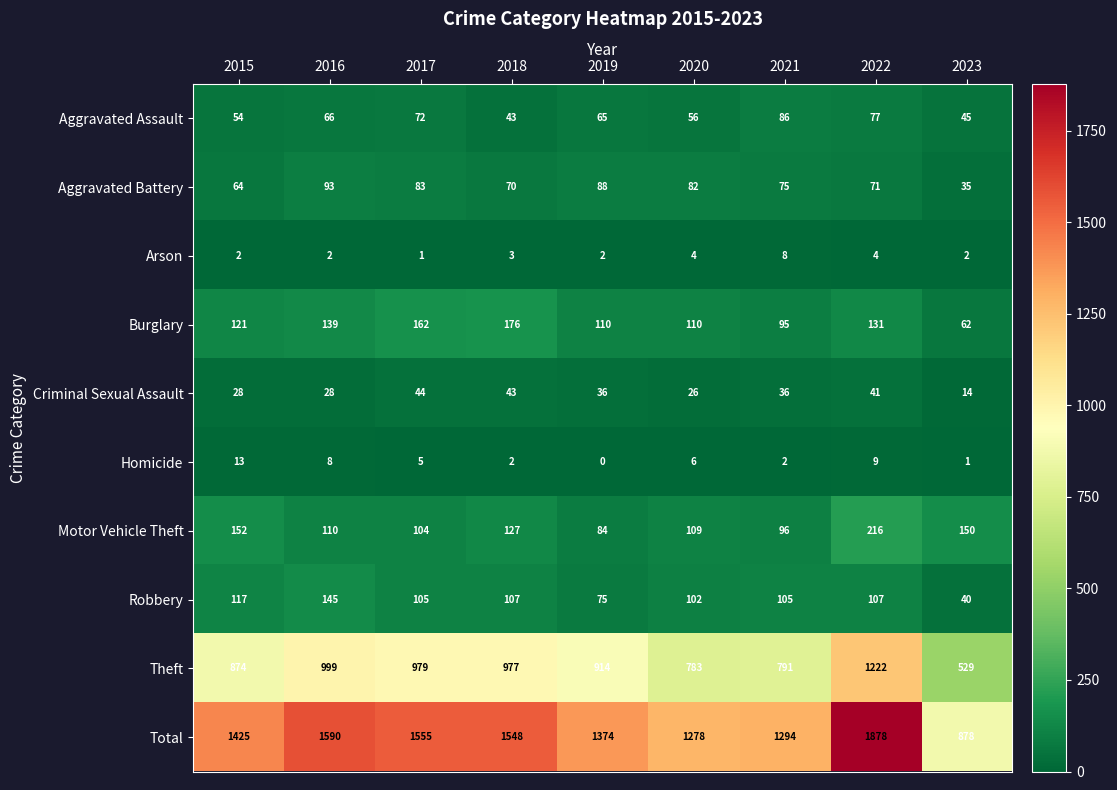

At how many categories does at least one series exceed 1327?

6